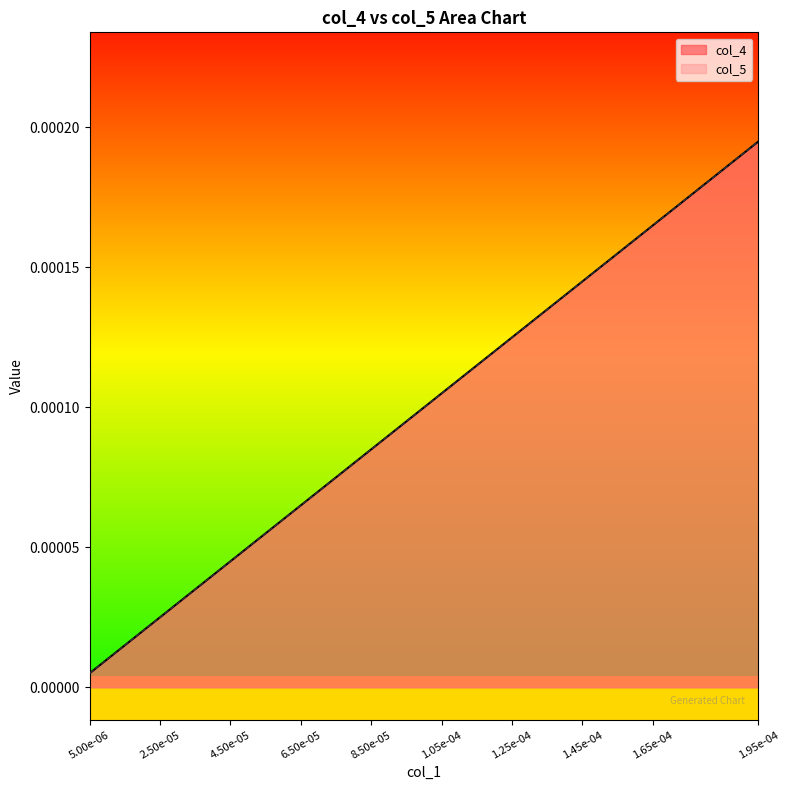

Which series changed the most between 1.45e-04 and 1.65e-04?

col_4